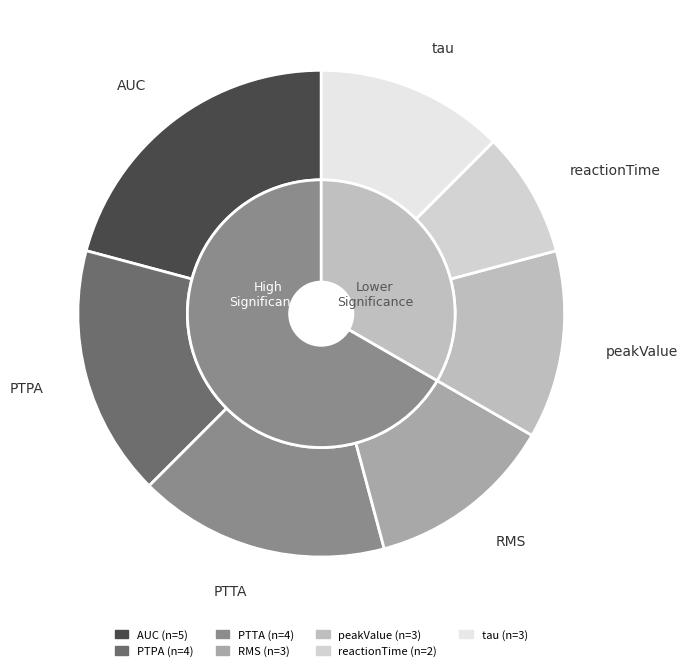

How many slices are in this pie chart?

7